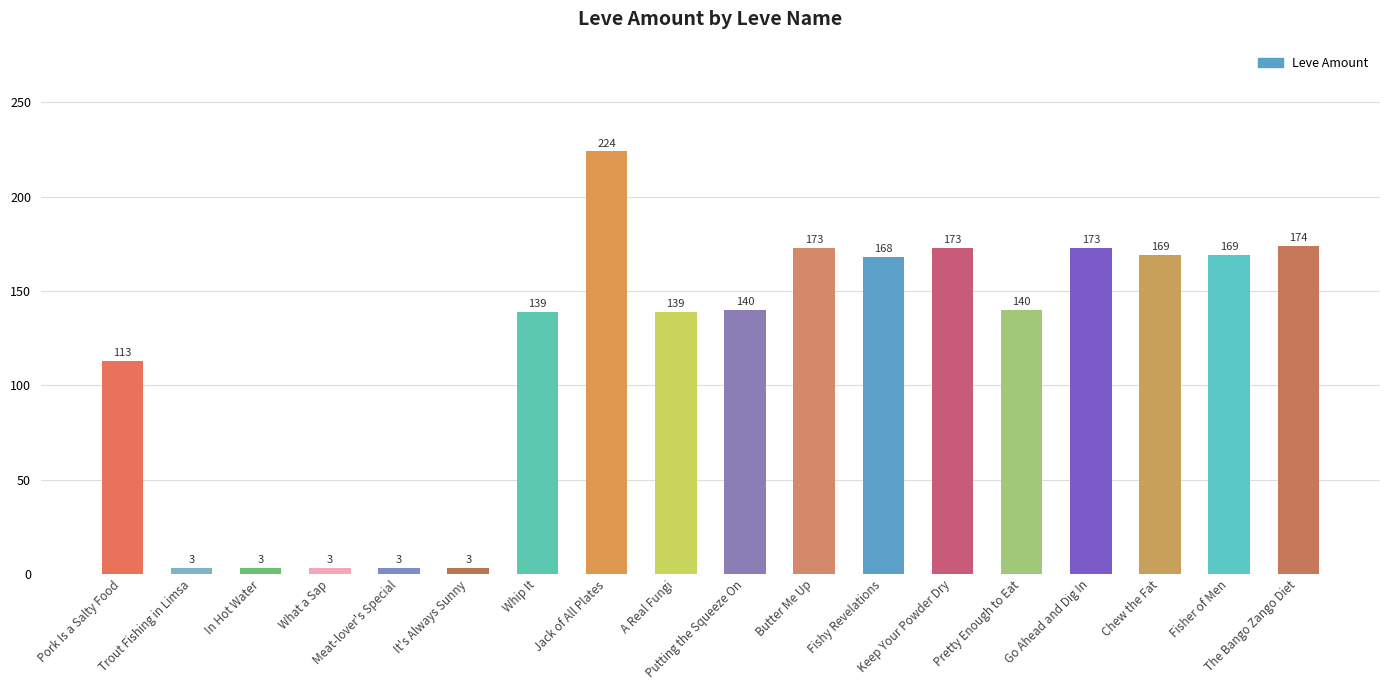

What is the maximum value shown in the chart?

224